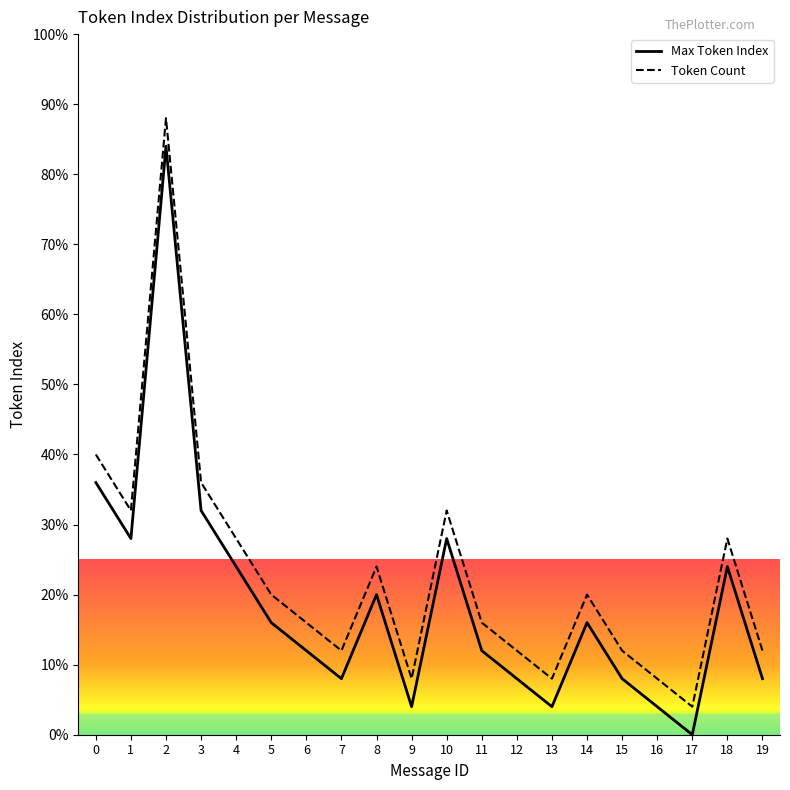

Reading left to right, extract all data points from this chart.

Max Token Index: 0=36.0	1=28.0	2=84.0	3=32.0	4=24.0	5=16.0	6=12.0	7=8.0	8=20.0	9=4.0	10=28.0	11=12.0	12=8.0	13=4.0	14=16.0	15=8.0	16=4.0	17=0.0	18=24.0	19=8.0
Token Count: 0=40.0	1=32.0	2=88.0	3=36.0	4=28.0	5=20.0	6=16.0	7=12.0	8=24.0	9=8.0	10=32.0	11=16.0	12=12.0	13=8.0	14=20.0	15=12.0	16=8.0	17=4.0	18=28.0	19=12.0